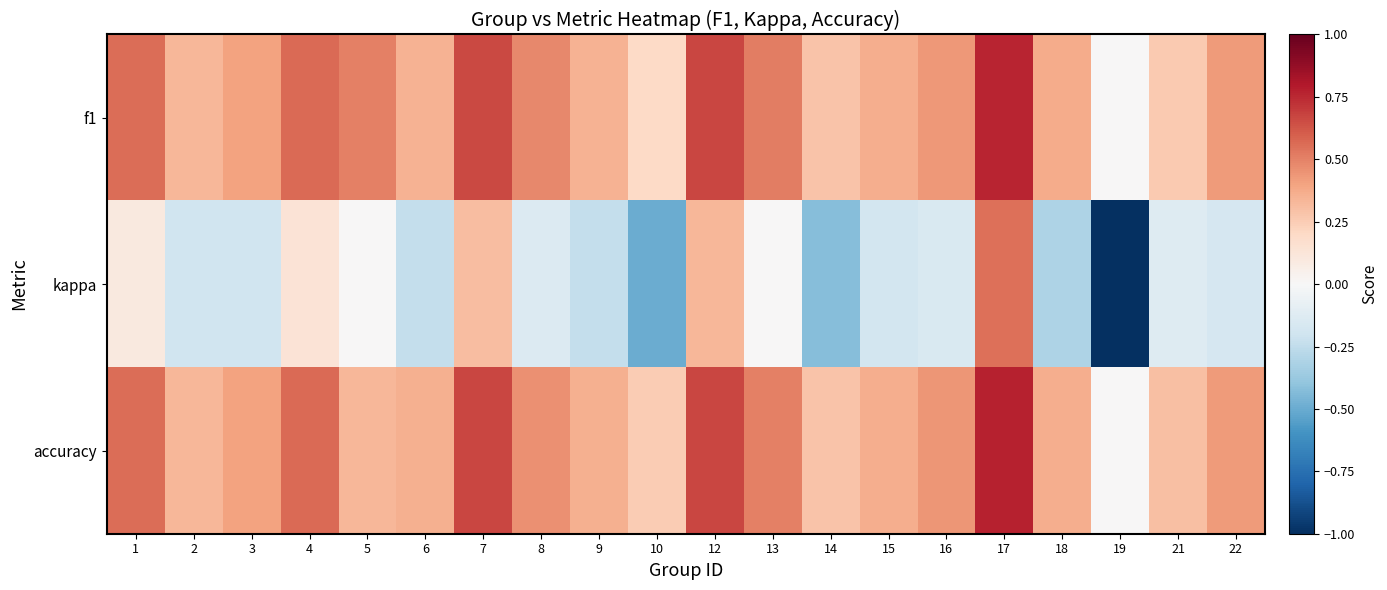

Reading left to right, transcribe all the data shown in this chart.

f1: 1=0.6	2=0.3	3=0.4	4=0.6	5=0.5	6=0.3	7=0.7	8=0.5	9=0.3	10=0.2	12=0.7	13=0.5	14=0.3	15=0.4	16=0.4	17=0.8	18=0.4	19=0.0	21=0.3	22=0.4
kappa: 1=0.1	2=-0.2	3=-0.2	4=0.1	5=0.0	6=-0.2	7=0.3	8=-0.1	9=-0.2	10=-0.5	12=0.3	13=0.0	14=-0.4	15=-0.2	16=-0.2	17=0.6	18=-0.3	19=-1.0	21=-0.1	22=-0.2
accuracy: 1=0.6	2=0.3	3=0.4	4=0.6	5=0.3	6=0.4	7=0.7	8=0.5	9=0.4	10=0.2	12=0.7	13=0.5	14=0.3	15=0.4	16=0.4	17=0.8	18=0.4	19=0.0	21=0.3	22=0.4